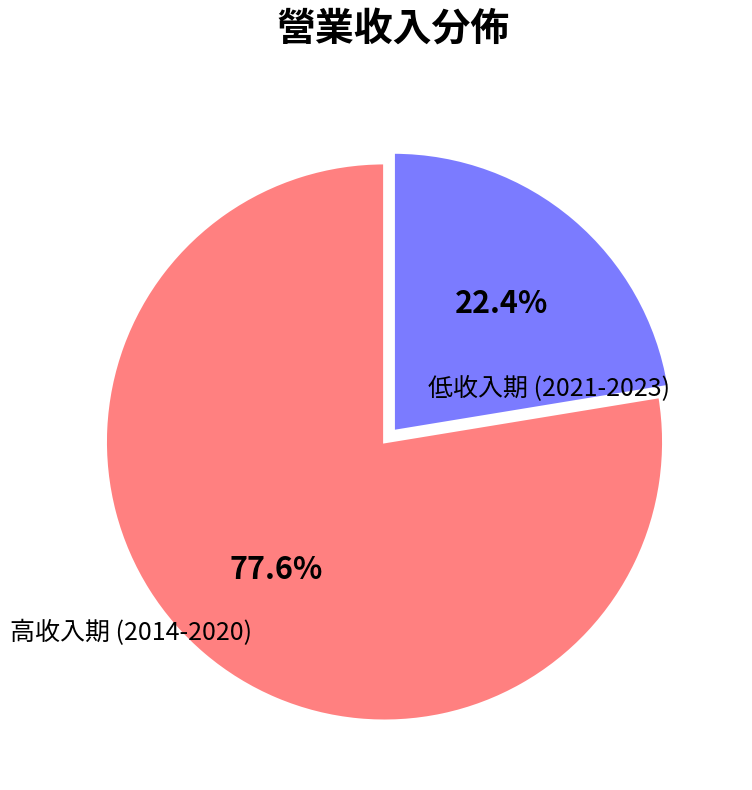

Count the number of slices in the pie.

2